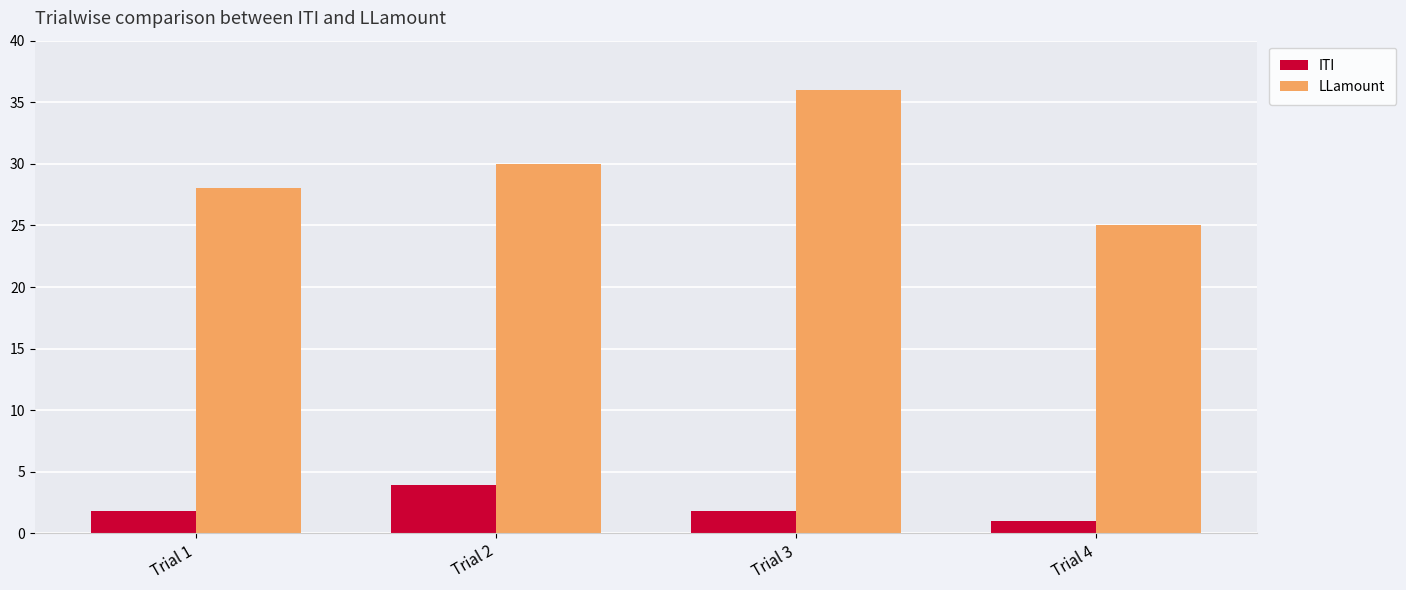

True or false: LLamount has a value of 25.0 at Trial 4.

True